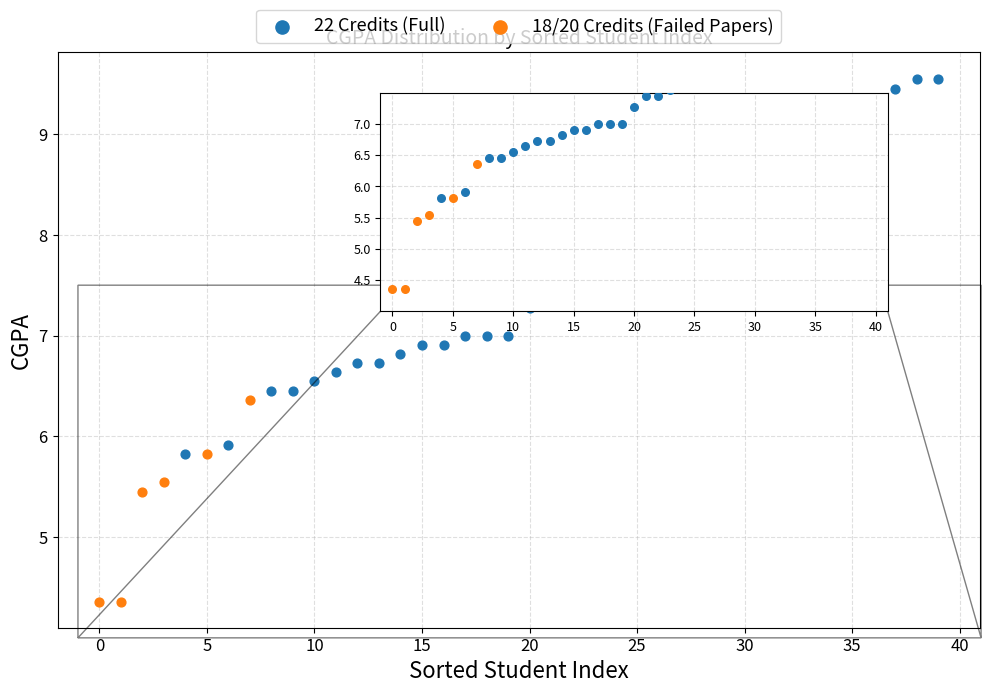

Which series has the widest spread of Y values?

22 Credits (Full)